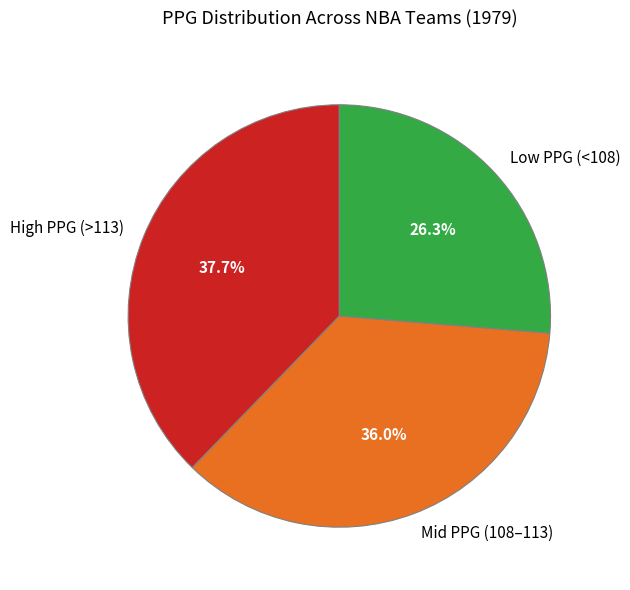

Which category has the smallest portion of the pie?

Low PPG (<108)